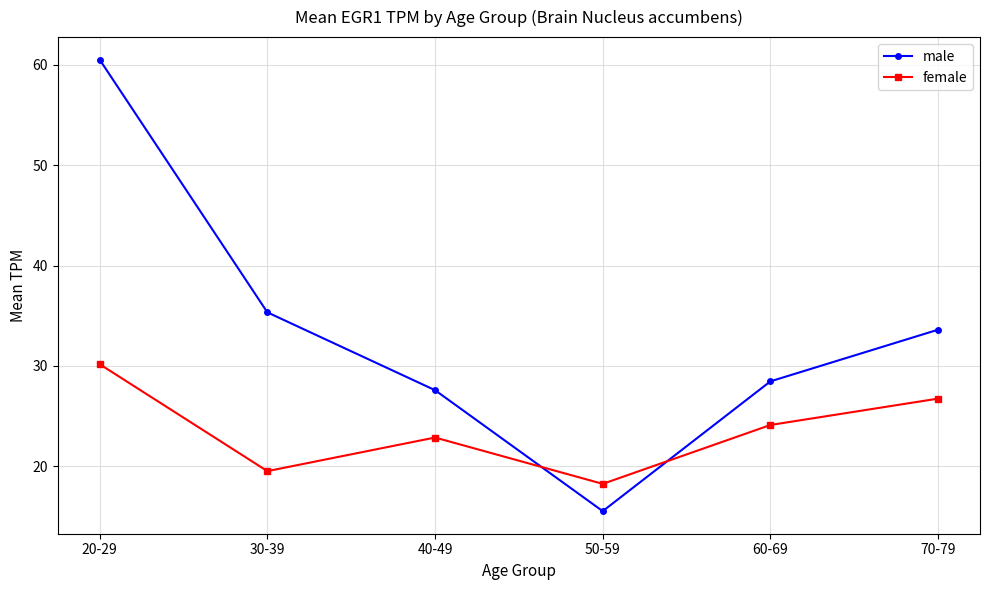

What is the difference between the male values at 50-59 and 70-79?

18.1